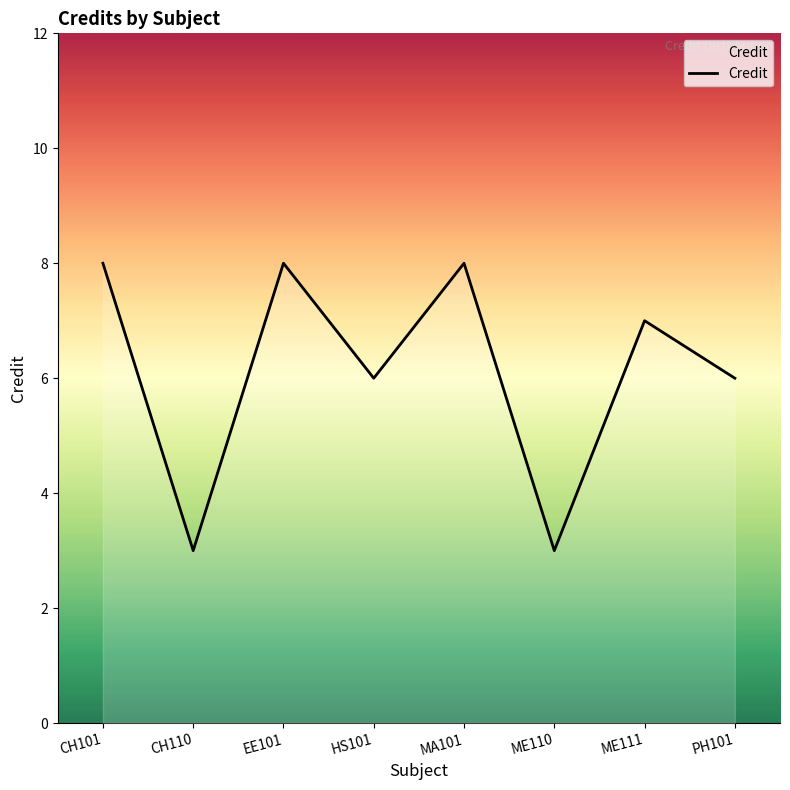

Does the chart display data point markers on the line(s)?

No